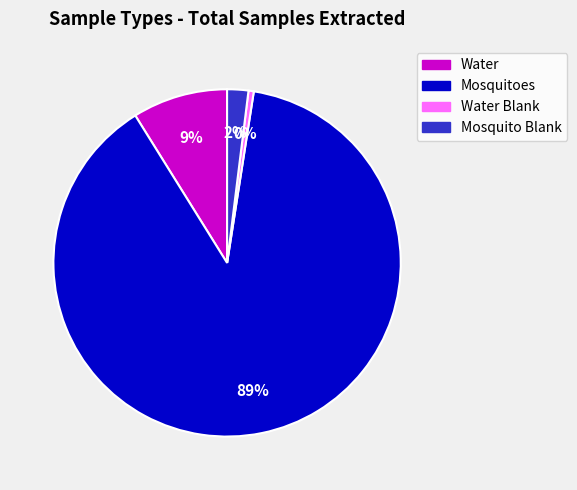

Does any single category account for the majority?

Yes